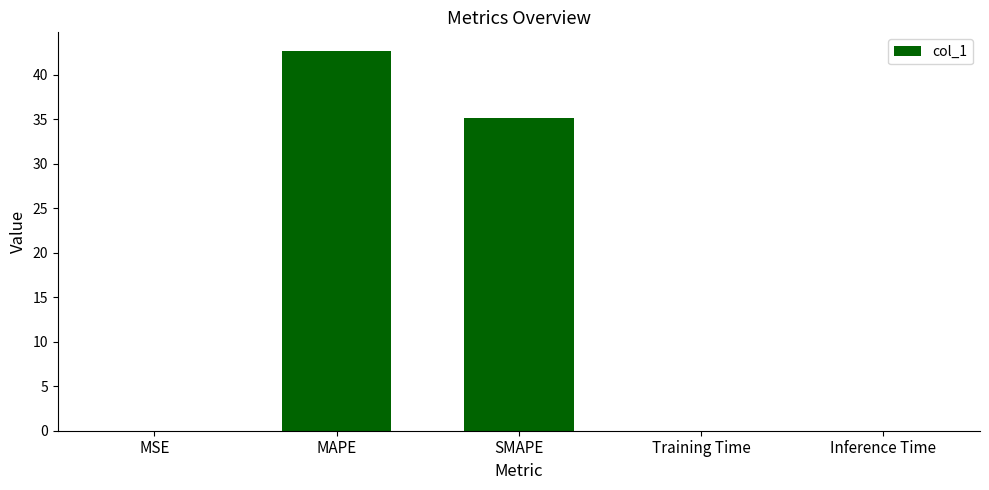

What is the change in value from SMAPE to Training Time?

-35.2